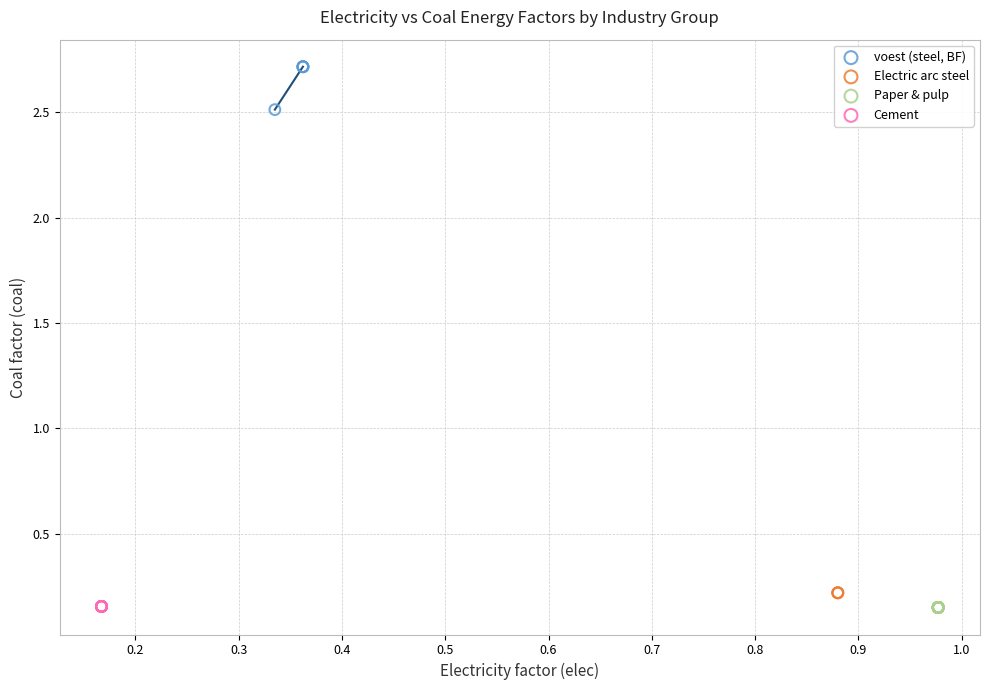

Which series reaches the maximum Y coordinate?

voest (steel, BF)